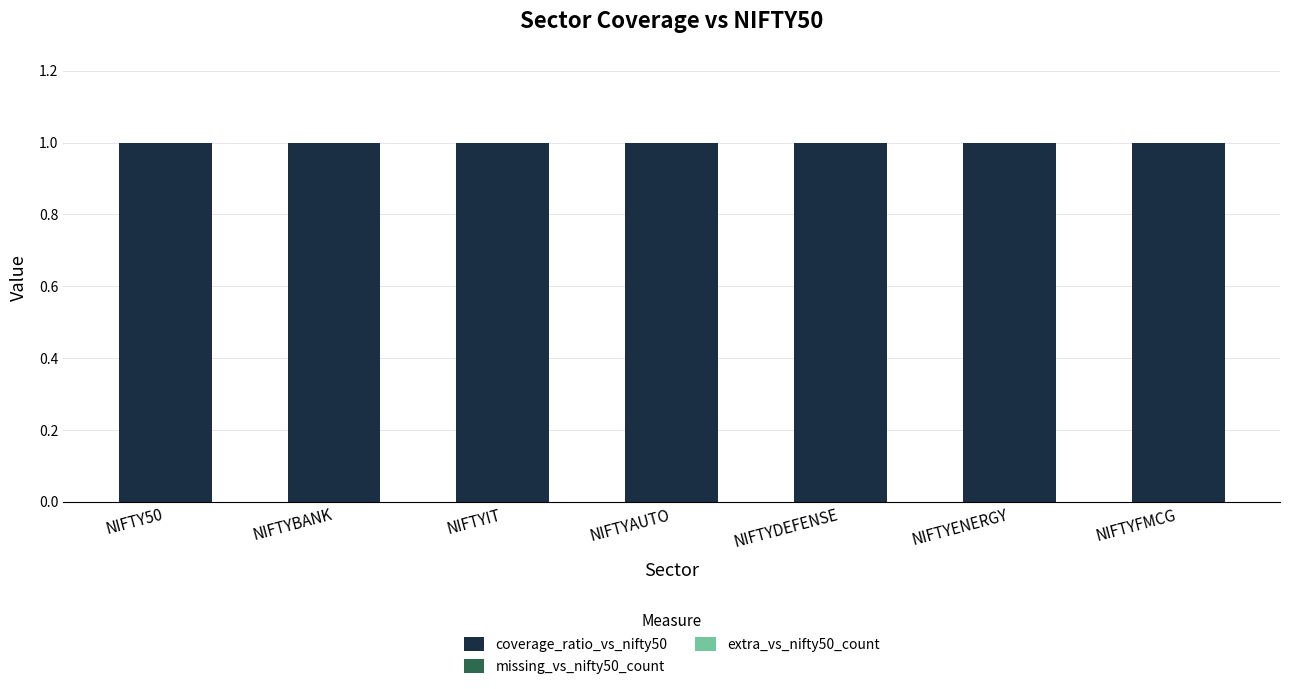

At which label is extra_vs_nifty50_count closest to 0?

NIFTY50